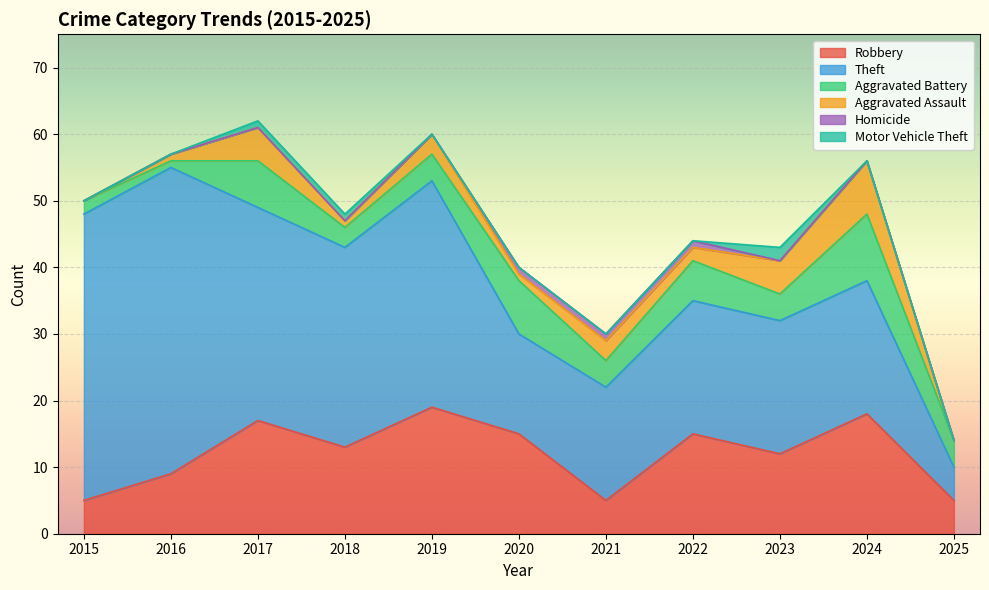

True or false: Theft and Robbery intersect in this chart.

False